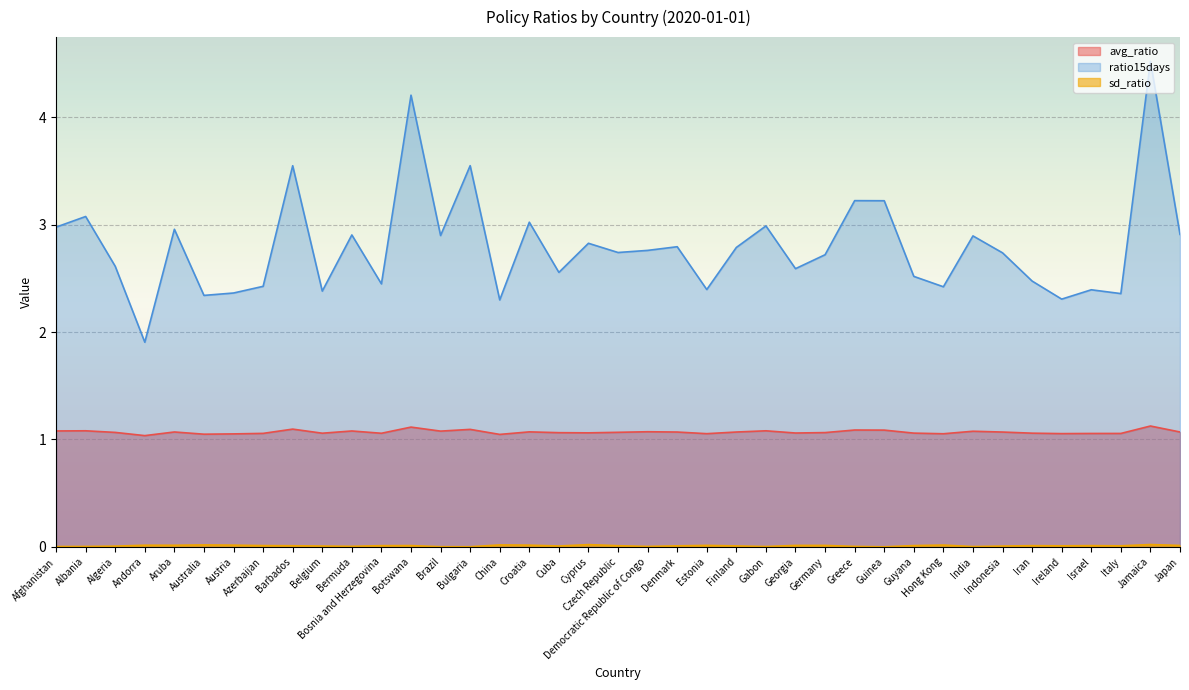

True or false: ratio15days and sd_ratio cross at least once.

False